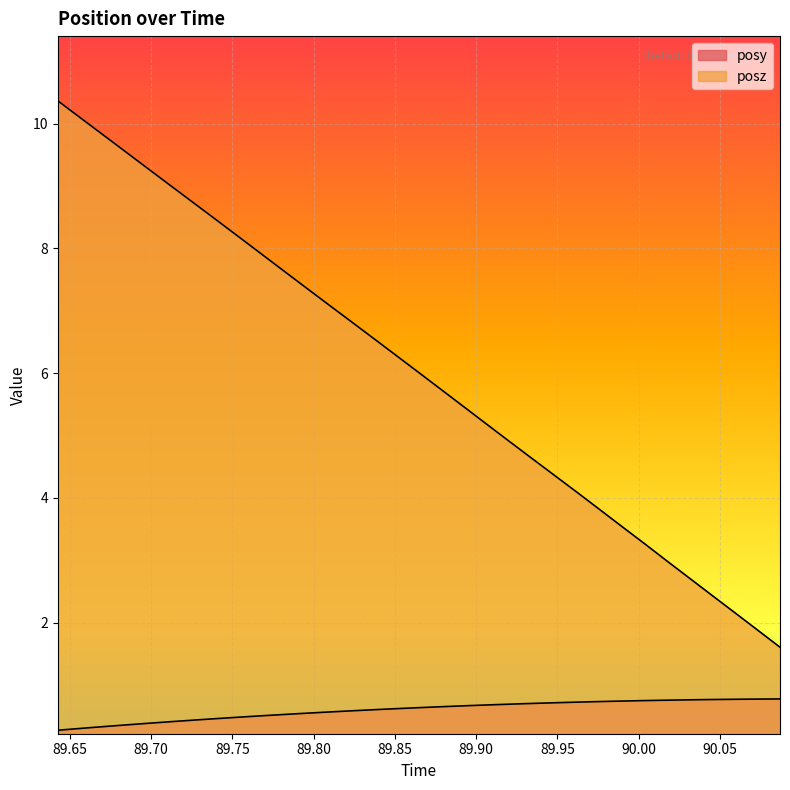

Count the number of data series in this chart.

2